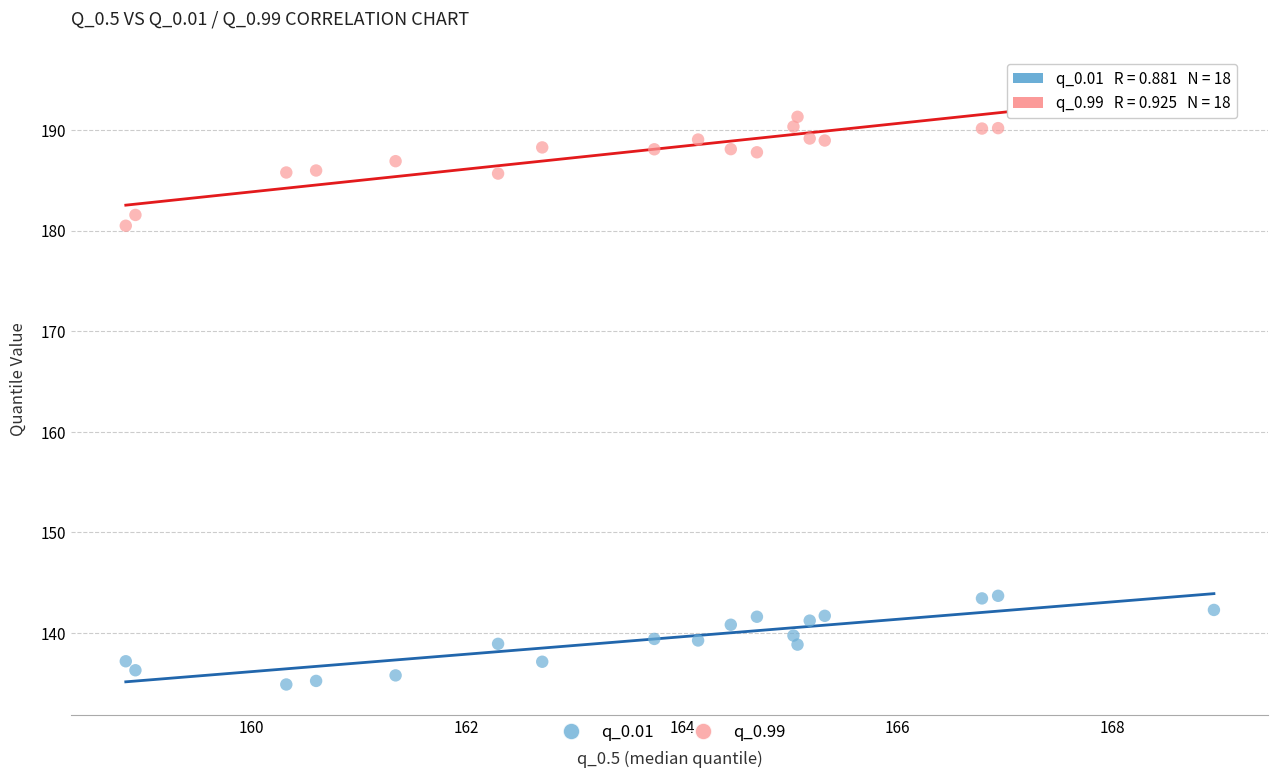

Which series contains the lowest Y value?

q_0.01